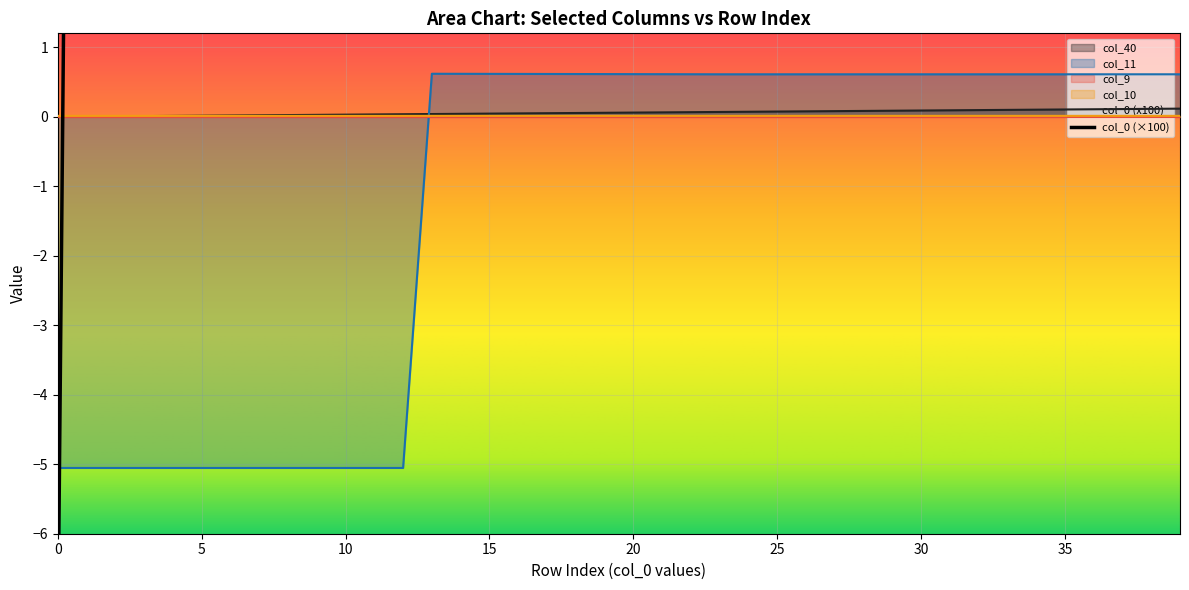

Between 5 and 21, which is larger?

21